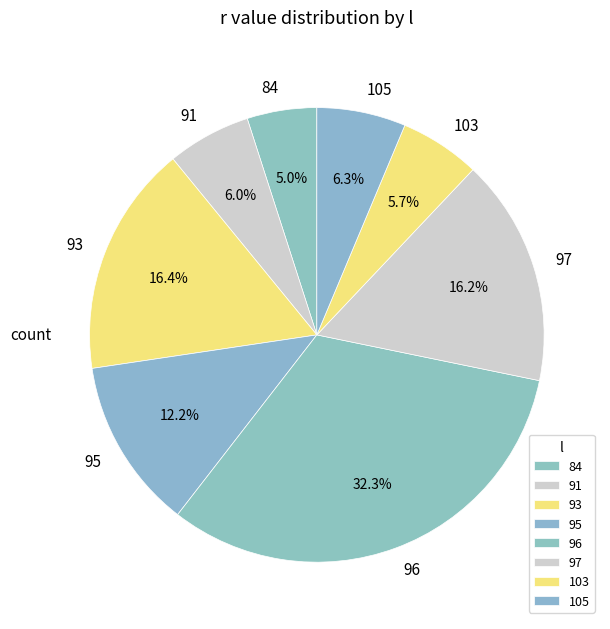

What is the largest slice in the pie chart?

96